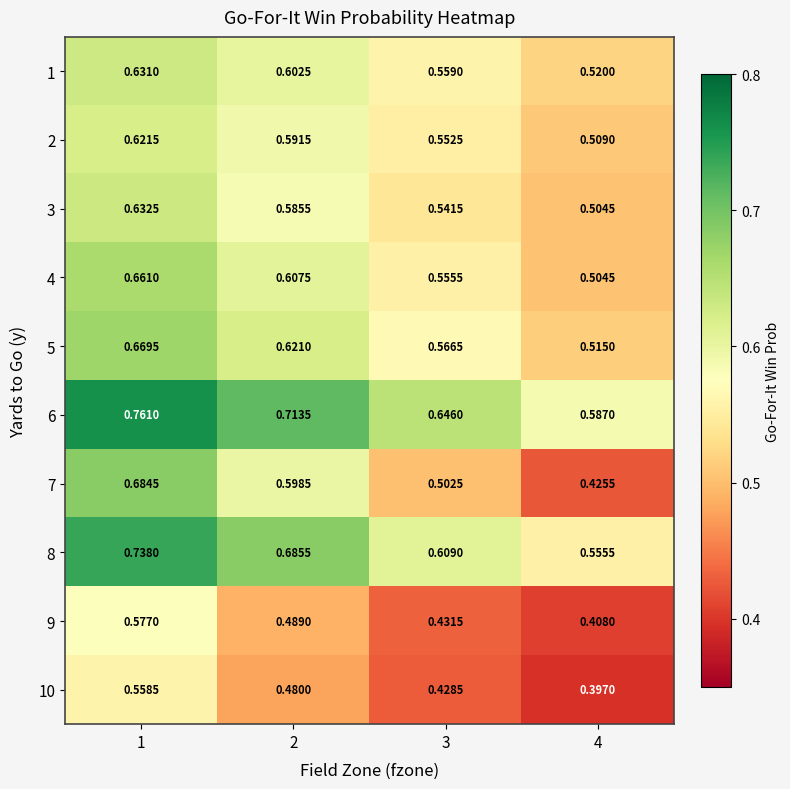

How many distinct data groups are displayed?

10